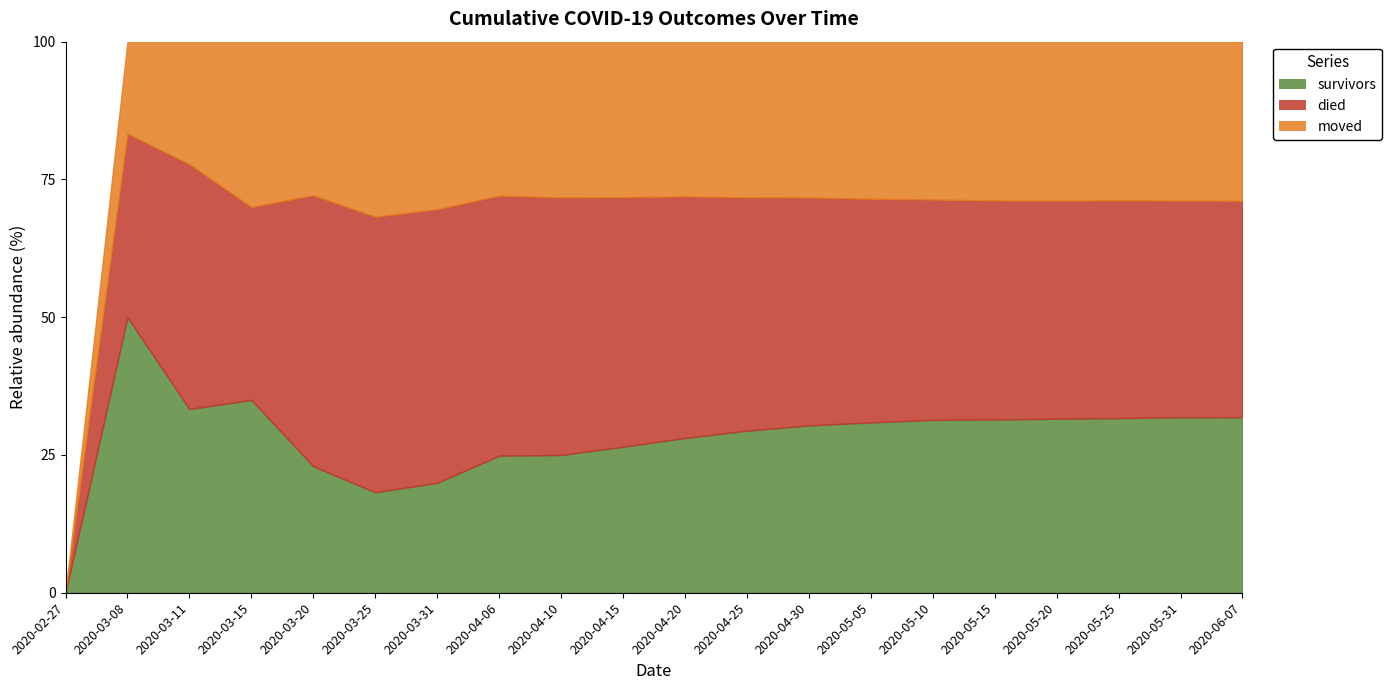

How many lines are shown in the chart?

3